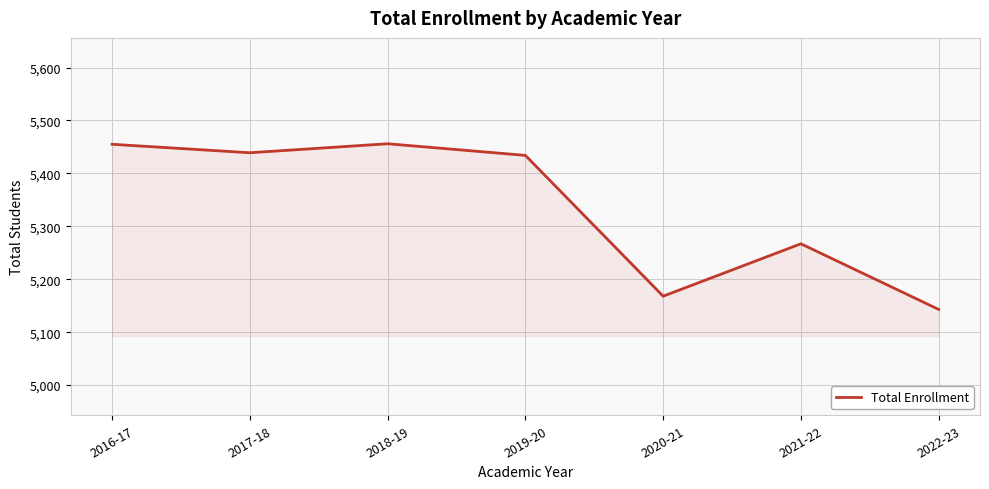

What value does the data have at 2018-19?

5456